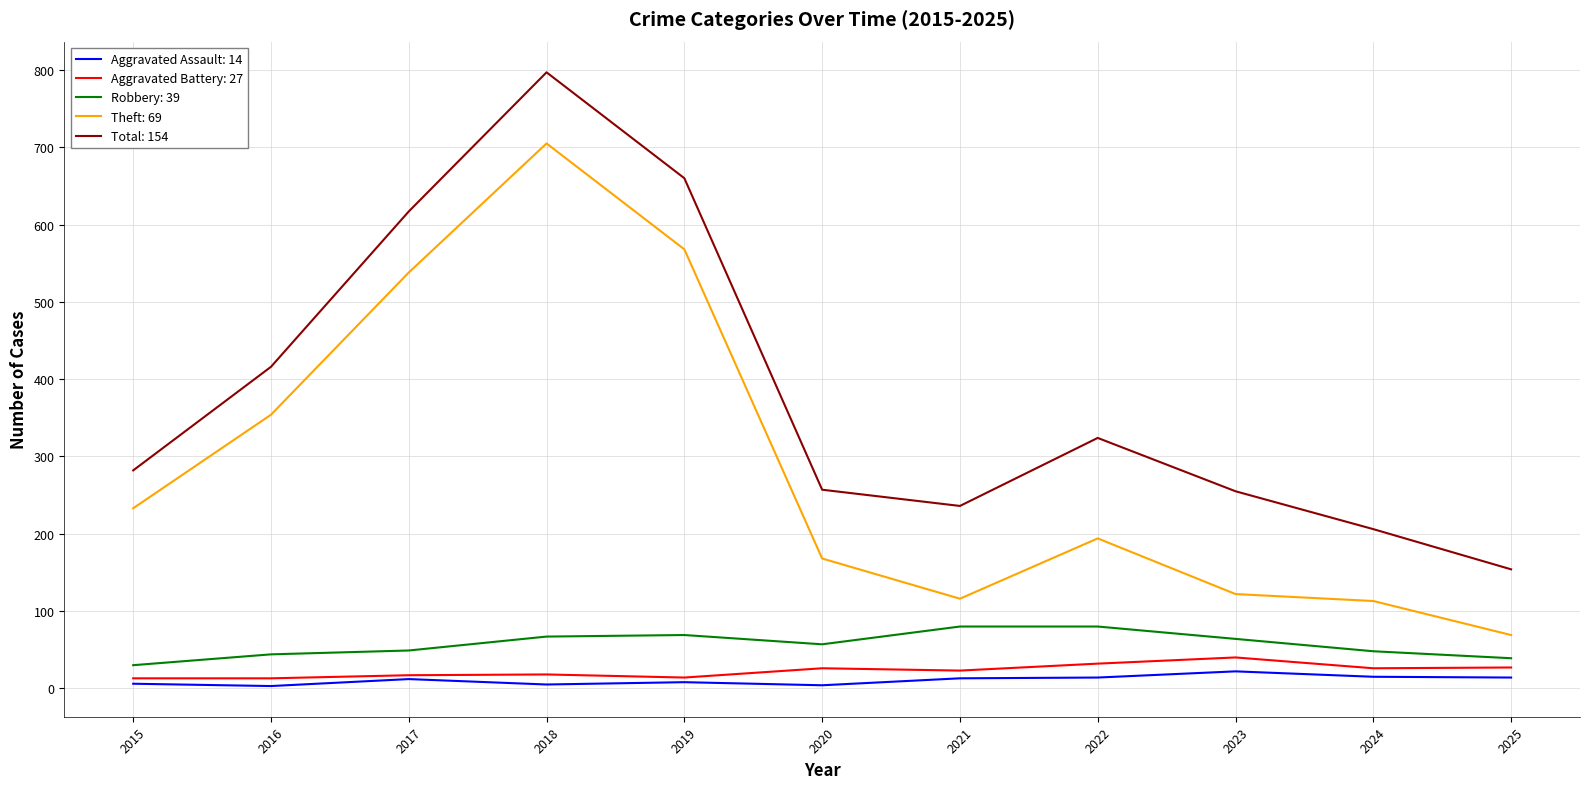

True or false: Aggravated Battery: 27 and Total: 154 cross at least once.

False